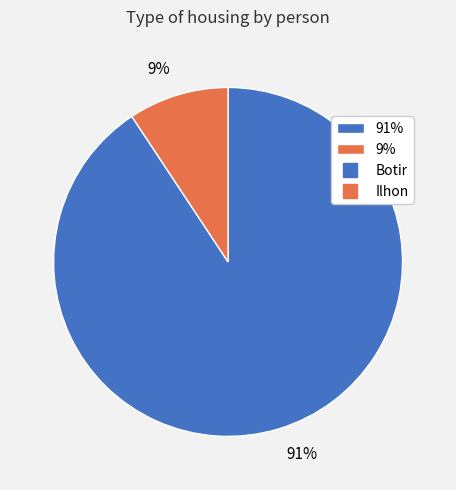

Is the sum of 9% and 91% greater than half?

Yes